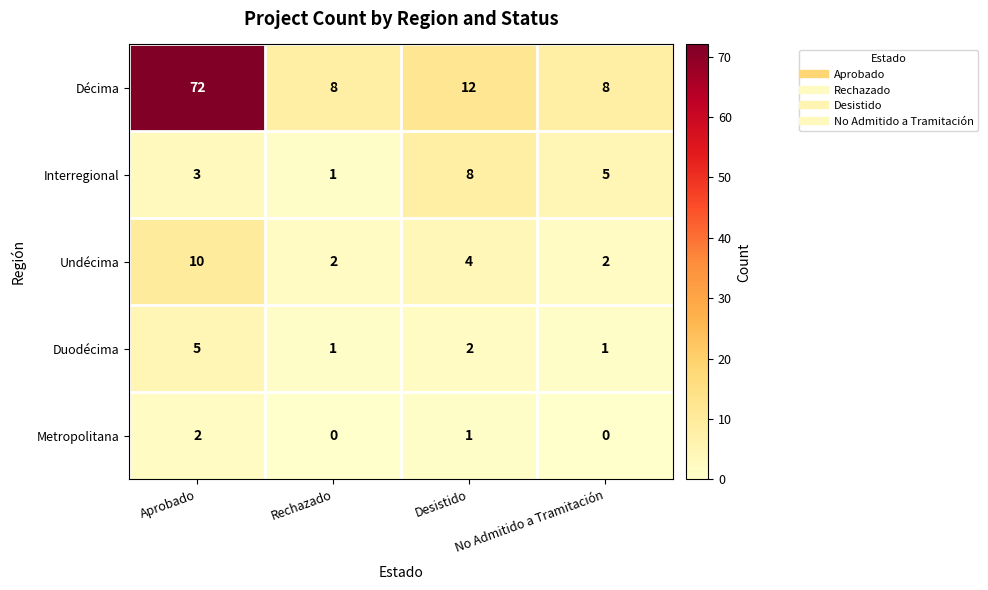

Count the number of data series in this chart.

5